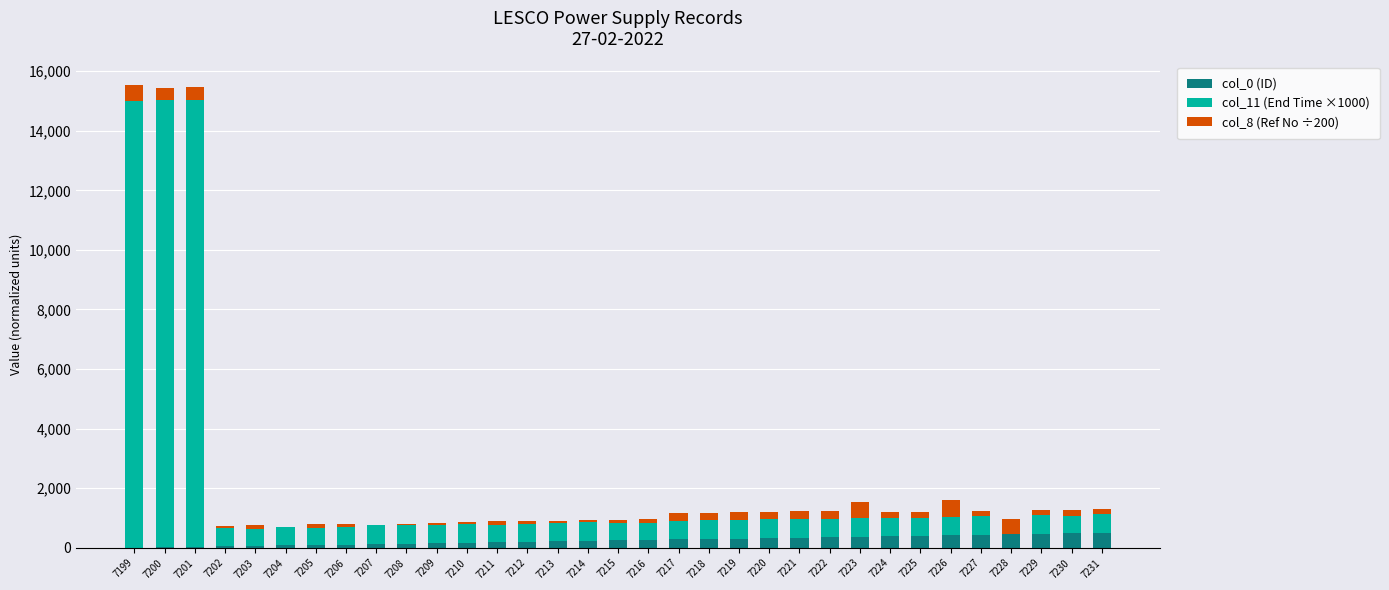

The col_0 (ID) series shows 281.2 at 7217. True or false?

True